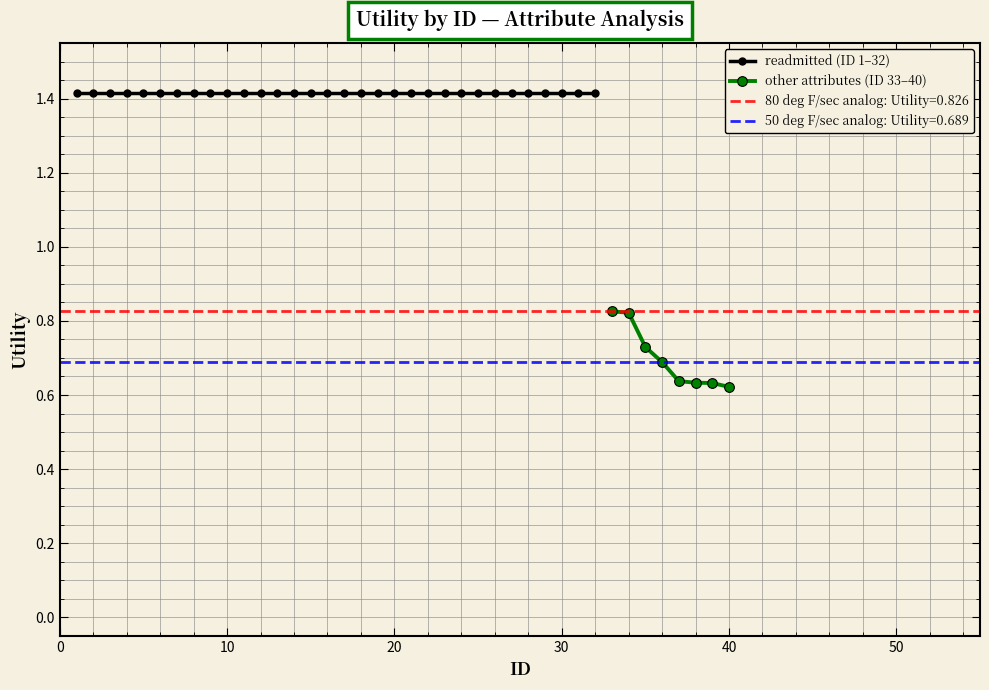

How many lines are shown in the chart?

2